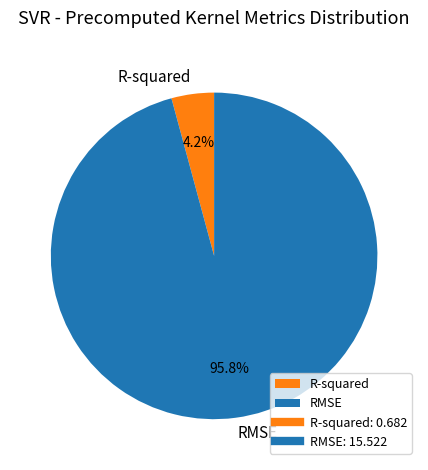

What portion of the pie excludes RMSE?

4.2%